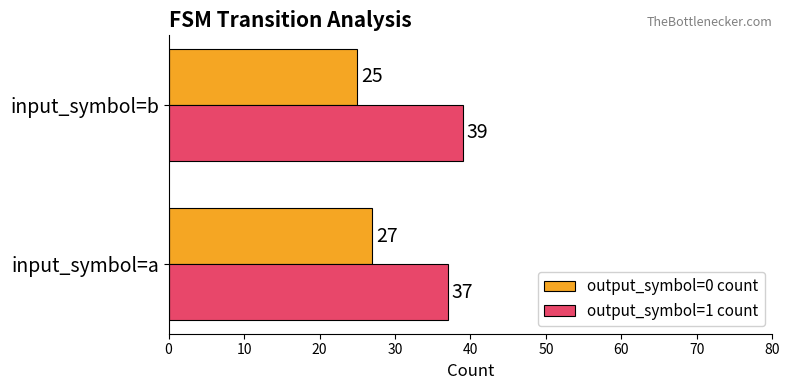

What is the spread (max minus min) of values at input_symbol=a?

10